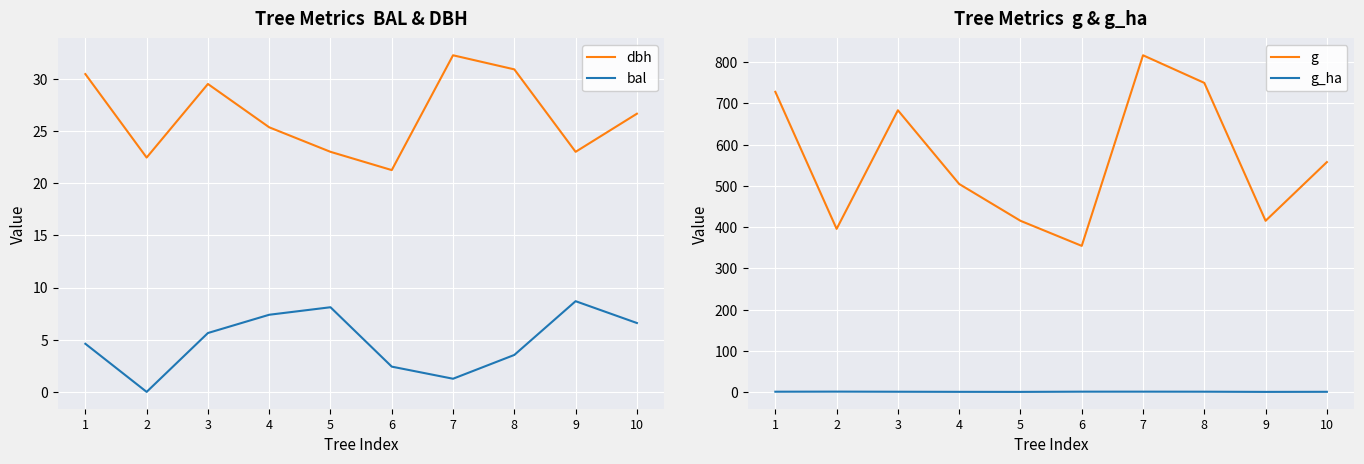

Read the g value at 1.

728.2